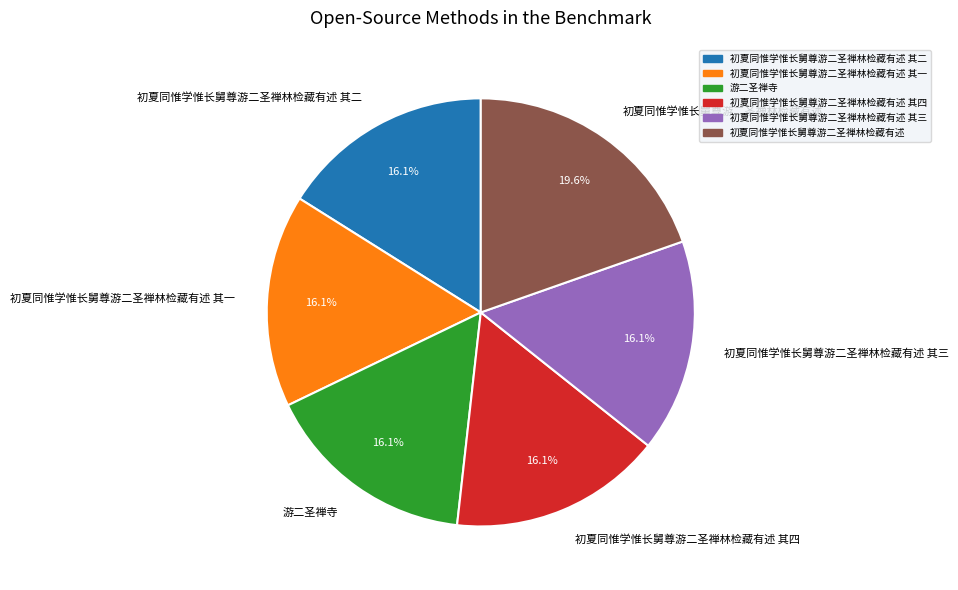

The 初夏同惟学惟长舅尊游二圣禅林检藏有述 其四 slice represents 4% of the pie. True or false?

False